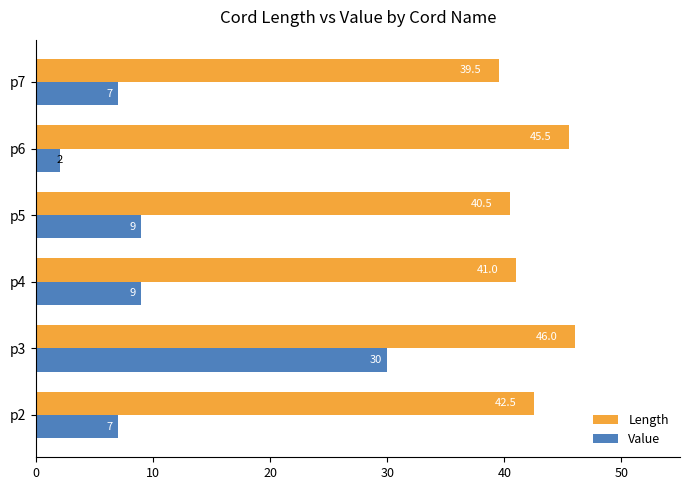

What is the difference between the highest and lowest values at p3?

16.0